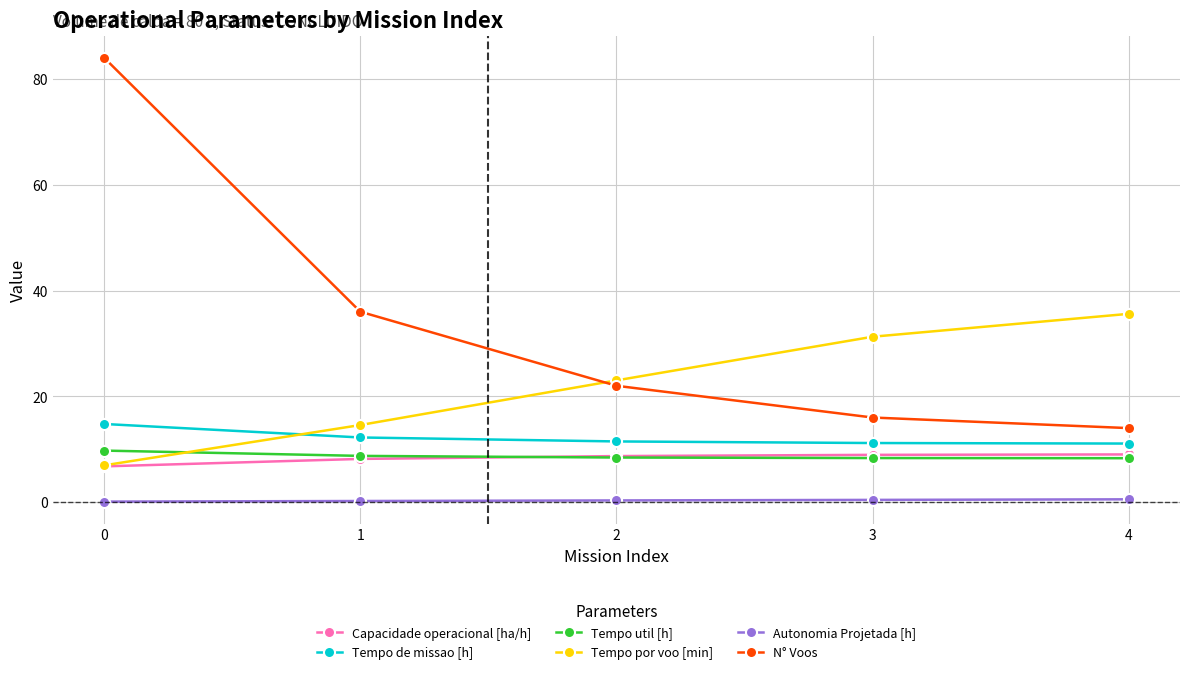

What are all the series names shown in the legend?

Capacidade operacional [ha/h], Tempo de missao [h], Tempo util [h], Tempo por voo [min], Autonomia Projetada [h], N° Voos